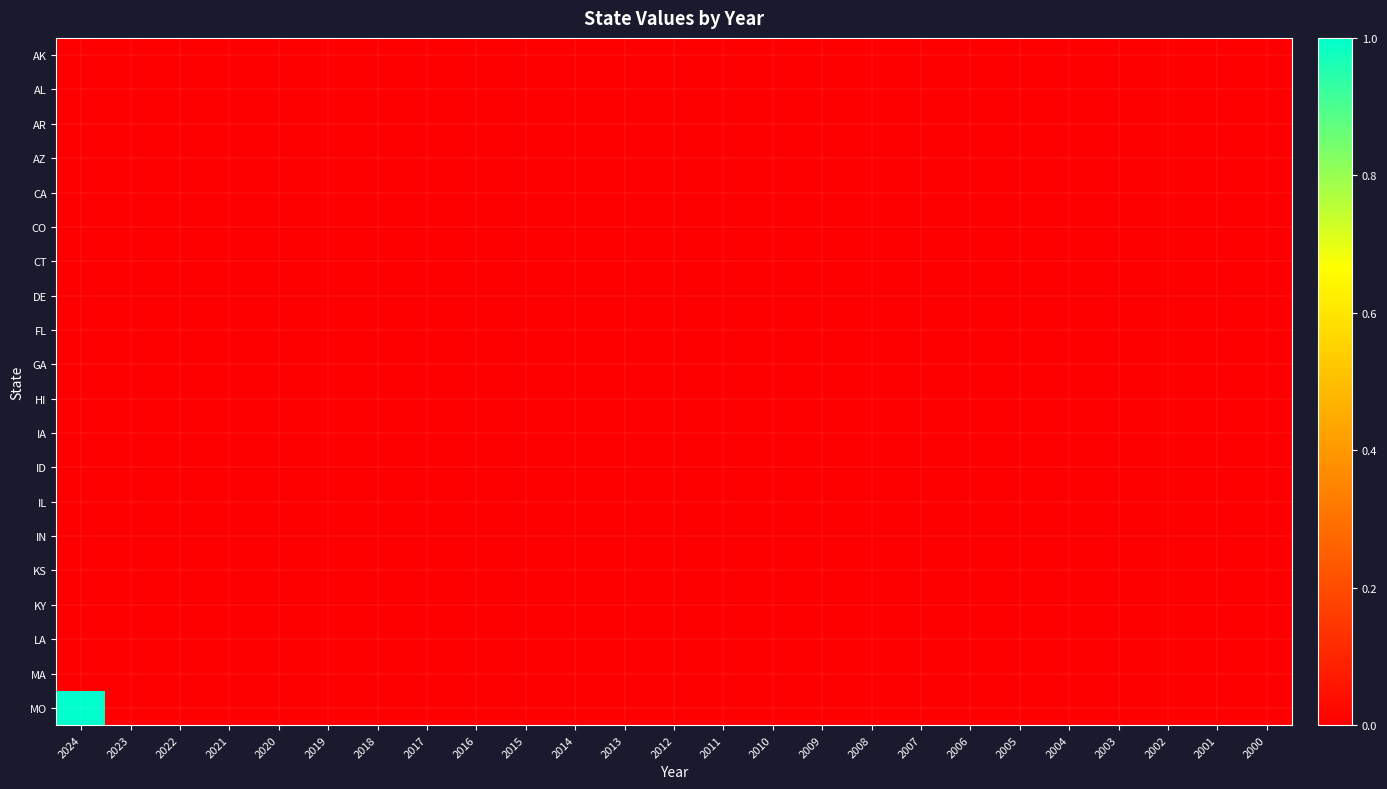

Between 2023 and 2017, which series saw the biggest shift?

AK